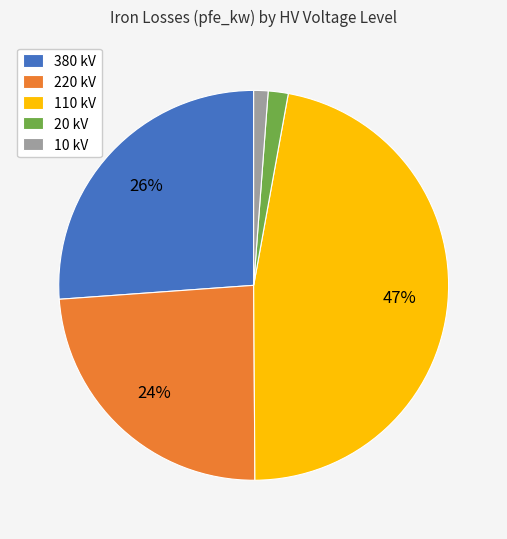

Is 110 kV the majority of the pie?

No